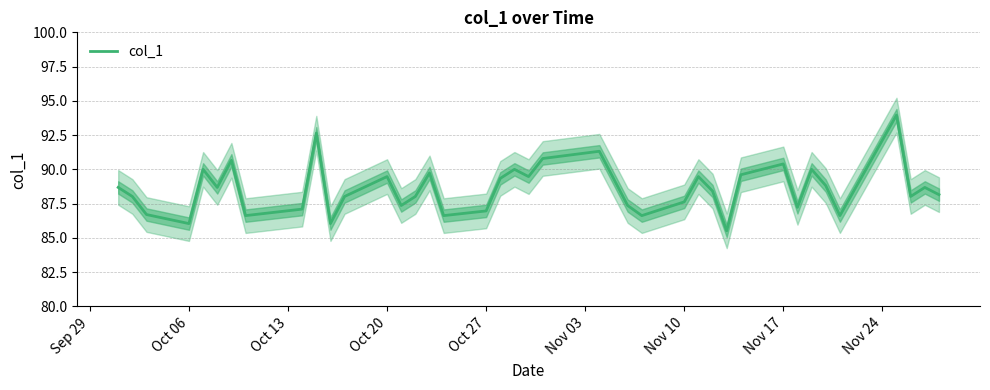

The value of col_1 at Nov 10 is 87.6. True or false?

True